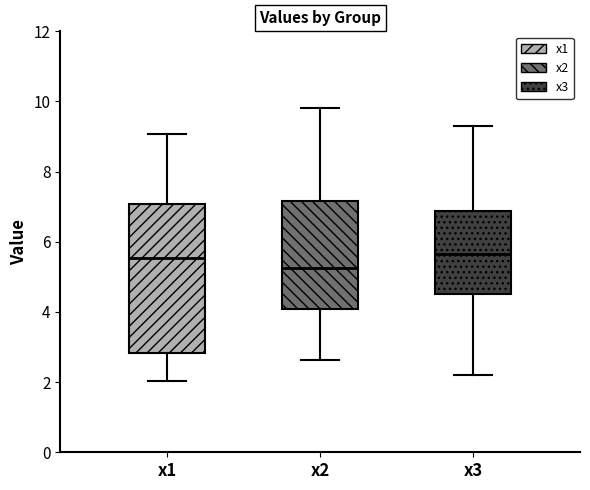

Reading left to right, transcribe this box plot: for each box, give where its median line is, the range the box spans, and where its two whiskers end, as read against the y-axis. The values are not printed on the chart, so give them approximately, as read against the axis.

x1: median 5.6, box 2.8 to 7.0, whiskers 2.0 to 9.0
x2: median 5.2, box 4.0 to 7.2, whiskers 2.6 to 9.8
x3: median 5.6, box 4.6 to 6.8, whiskers 2.2 to 9.4